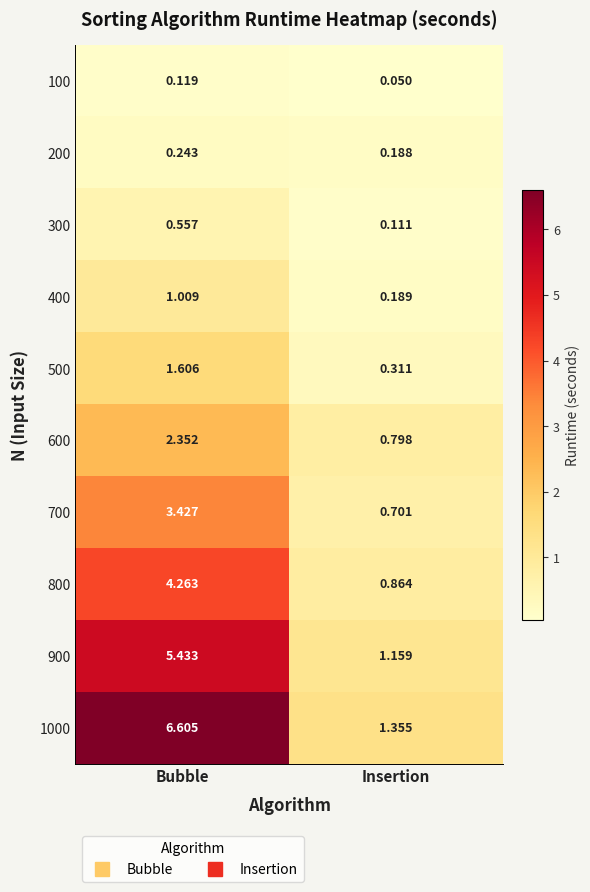

List the labels in order of 800 value, largest first.

Bubble, Insertion